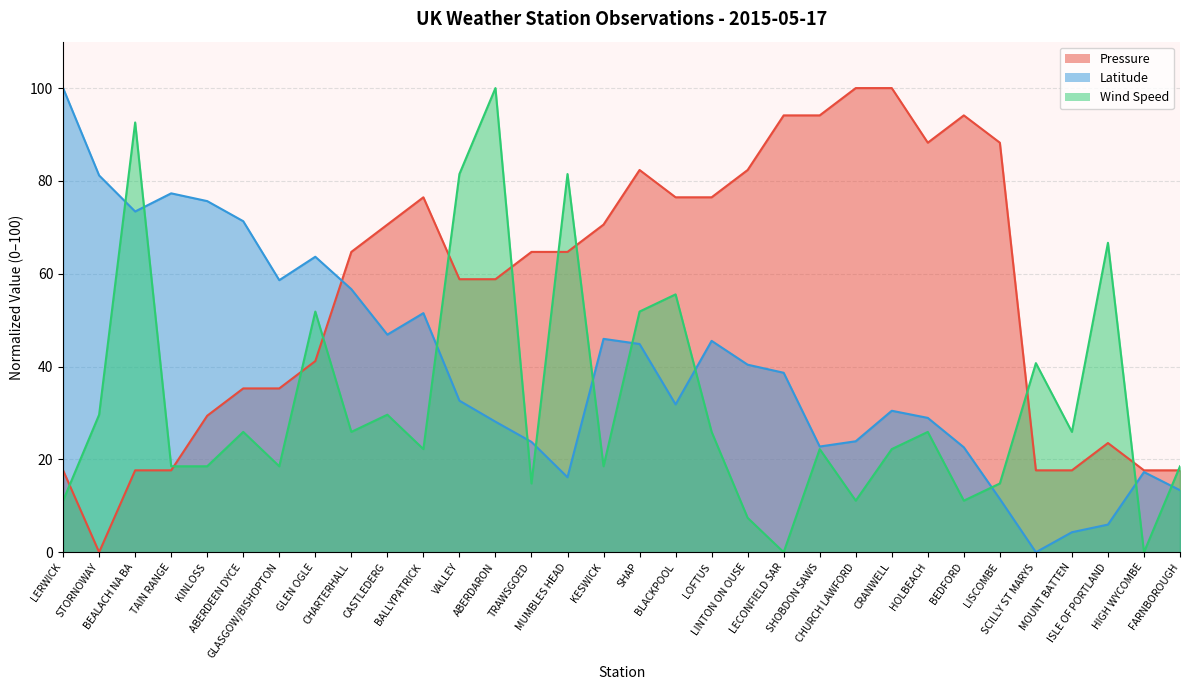

How many values in the Wind Speed series are below 25?

16